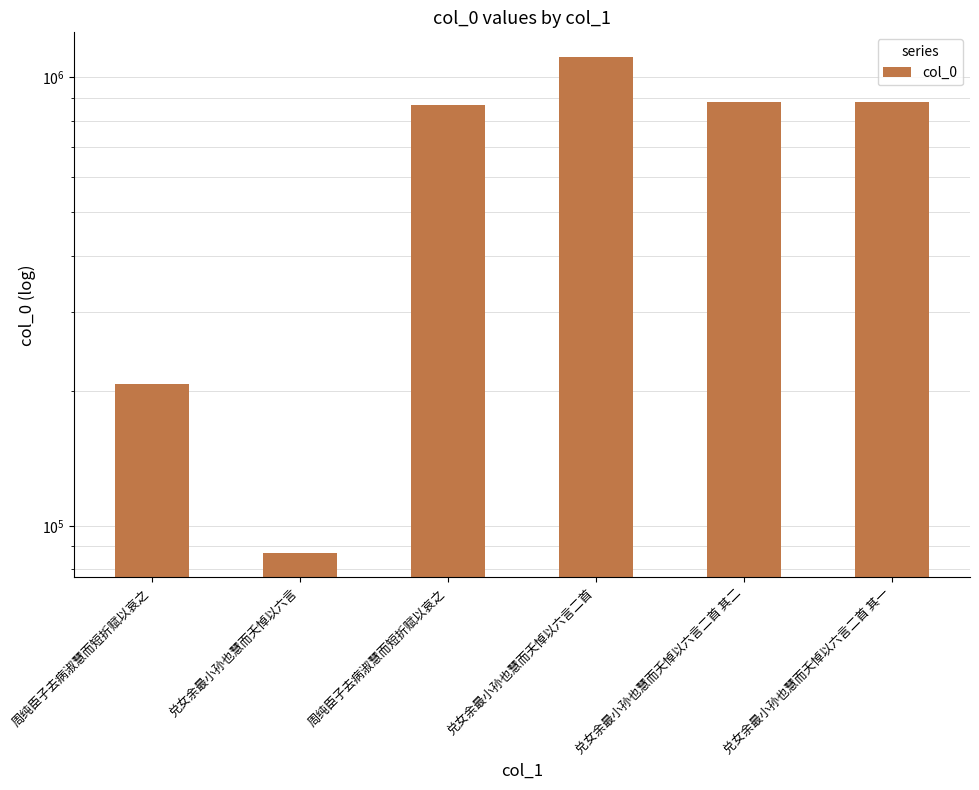

At which category does the chart reach its peak across all series?

兑女余最小孙也慧而夭悼以六言二首